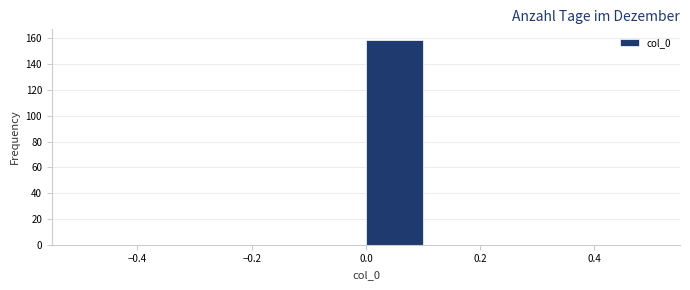

Reading left to right, list every bar in this chart as the range it spans on the x-axis followed by its height. The values are not printed on the chart, so give them approximately, as read against the axis.

-0.5 to -0.4: 0
-0.4 to -0.3: 0
-0.3 to -0.2: 0
-0.2 to -0.1: 0
-0.1 to 0.0: 0
0.0 to 0.1: 160
0.1 to 0.2: 0
0.2 to 0.3: 0
0.3 to 0.4: 0
0.4 to 0.5: 0